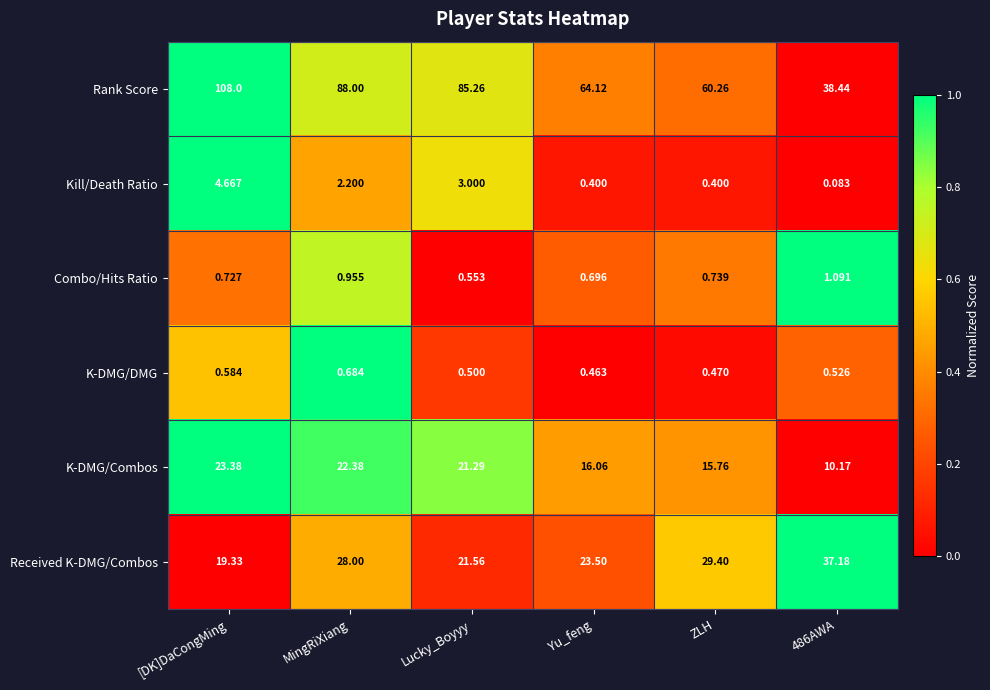

Which series changed the most between Lucky_Boyyy and Yu_feng?

Rank Score